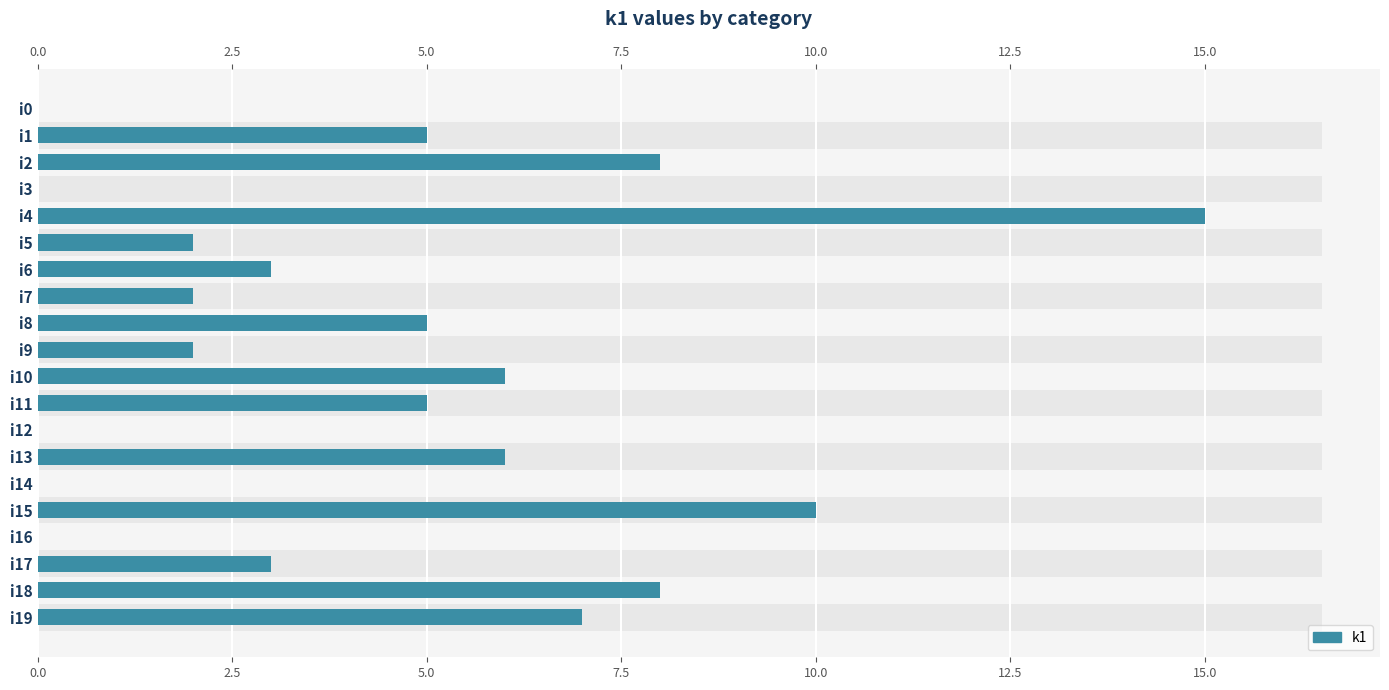

Which has a higher value, i19 or i11?

i19